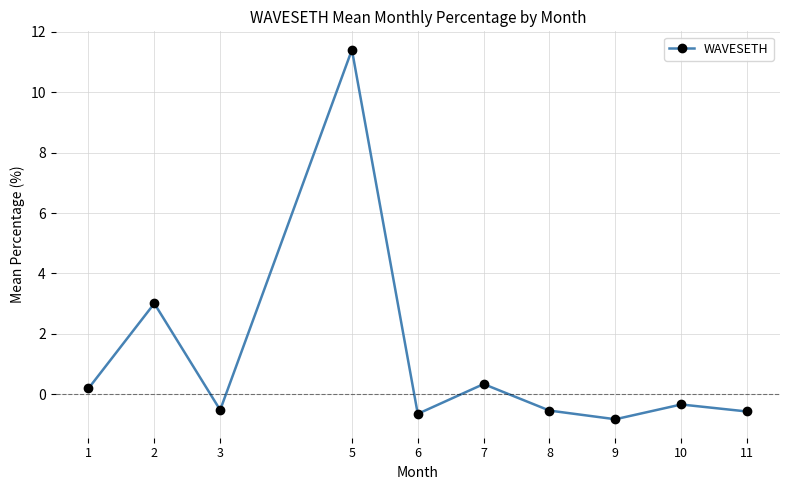

Between 7 and 9, which is larger?

7